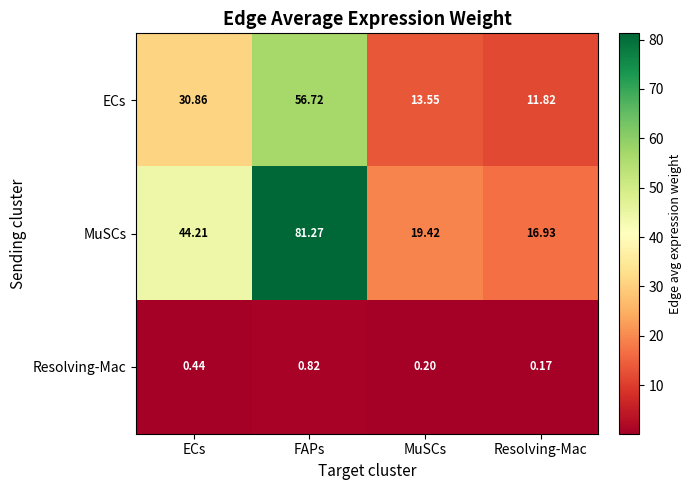

Where is ECs nearest to the value 34?

ECs